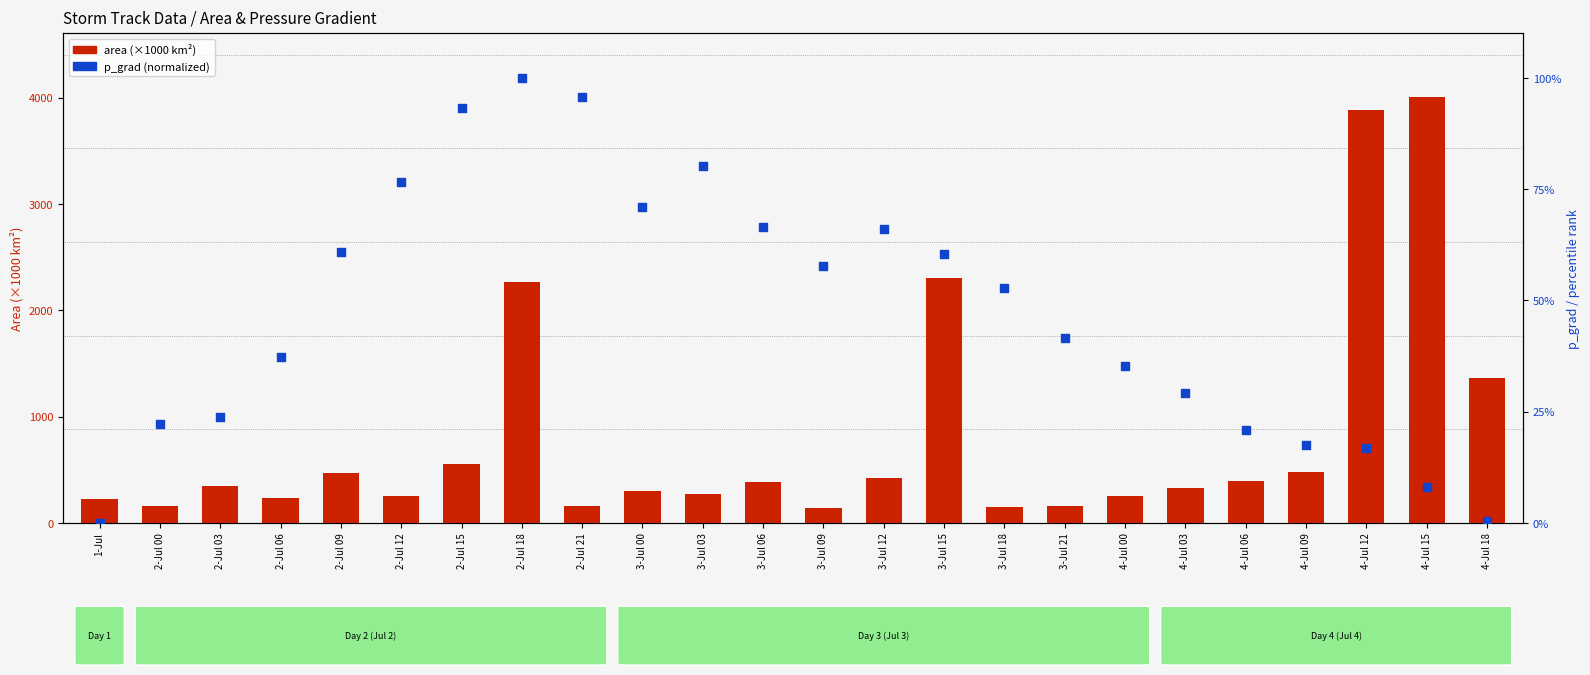

Which series has the largest total across all categories?

area (×1000 km²)